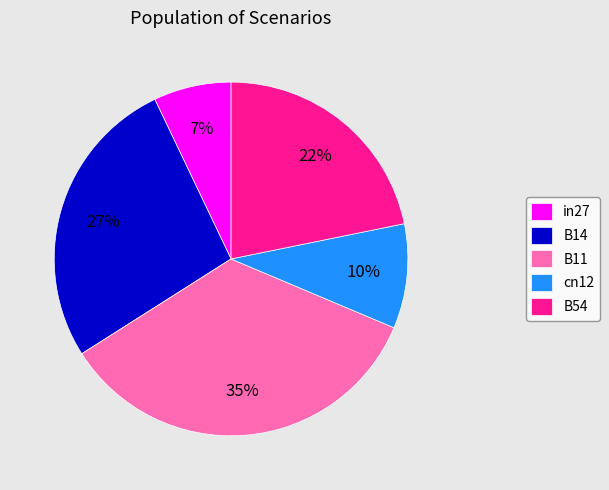

What percentage is the B14 slice, to the nearest percent?

27%